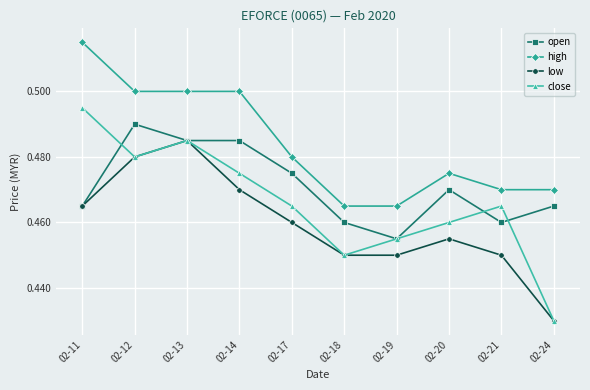

At which label does open reach its minimum?

02-19